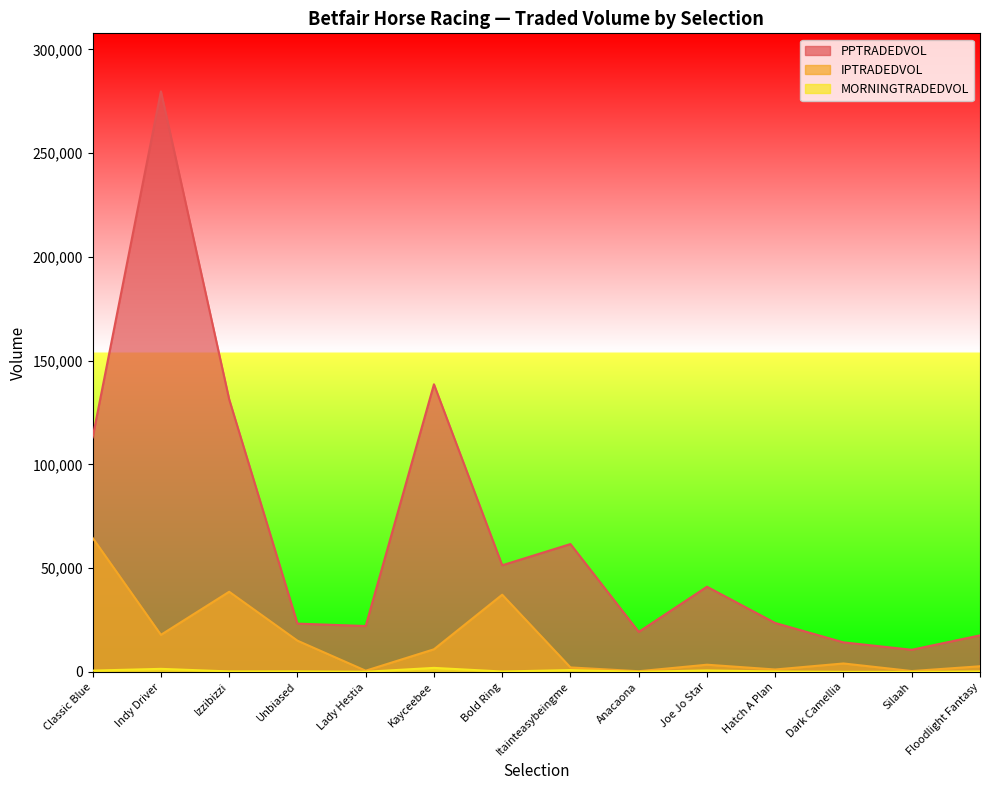

List the labels in order of IPTRADEDVOL value, largest first.

Classic Blue, Izzibizzi, Bold Ring, Indy Driver, Unbiased, Kayceebee, Dark Camellia, Joe Jo Star, Floodlight Fantasy, Itainteasybeingme, Hatch A Plan, Lady Hestia, Silaah, Anacaona